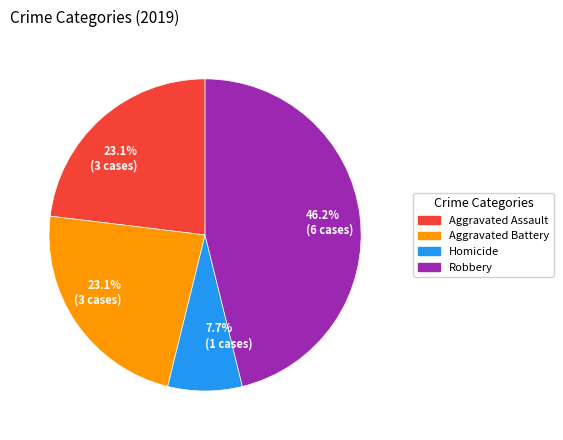

Between Robbery and Aggravated Assault, which is larger?

Robbery